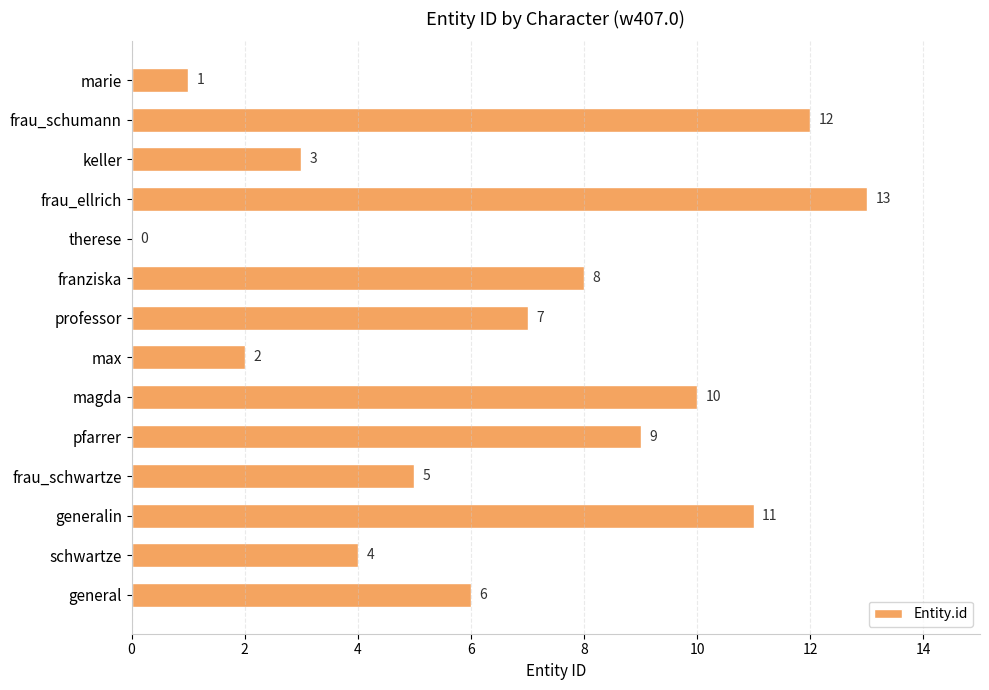

Which has a higher value, franziska or frau_schwartze?

franziska